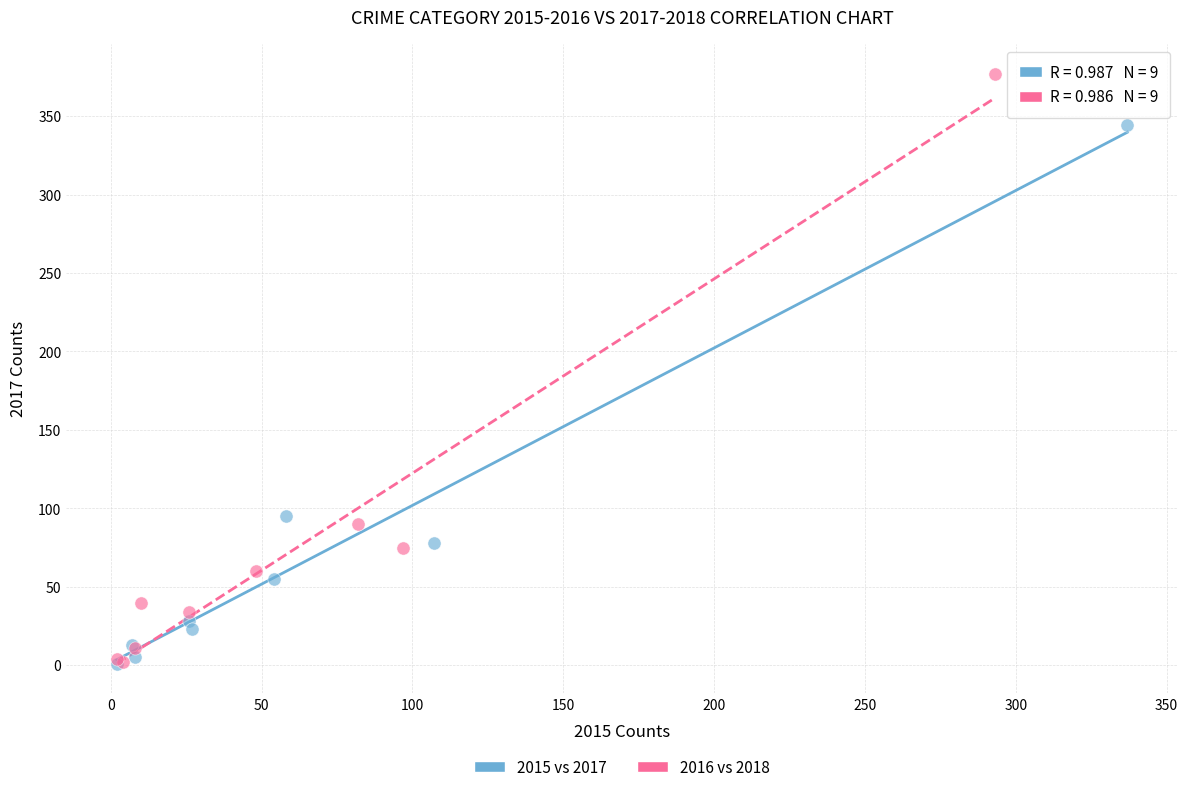

Which series reaches the maximum Y coordinate?

2016 vs 2018